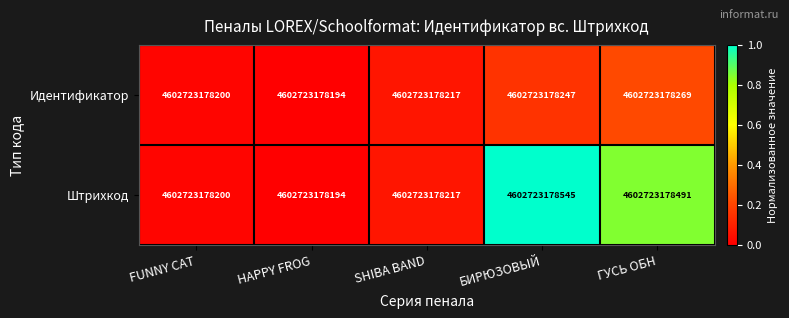

What is the sum of the Штрихкод values at SHIBA BAND and БИРЮЗОВЫЙ?

1.1